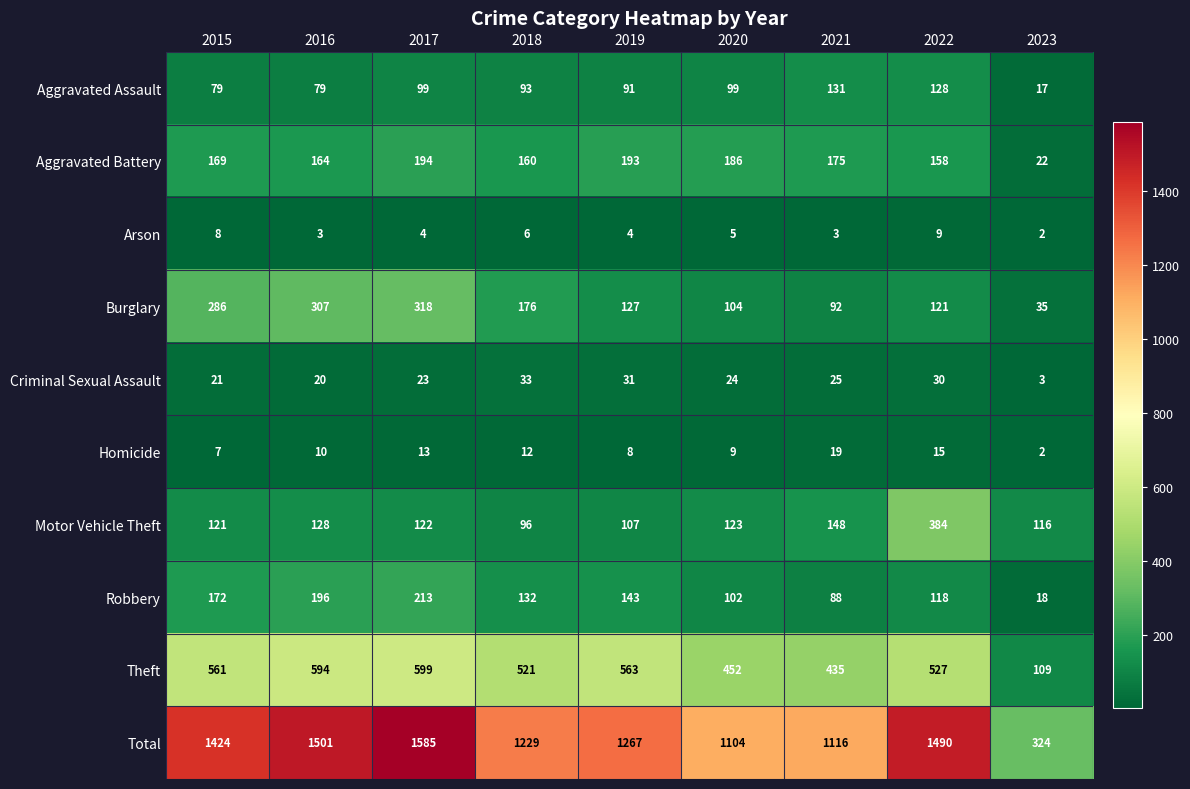

What is the difference between the second highest and minimum values in the Motor Vehicle Theft series?

52